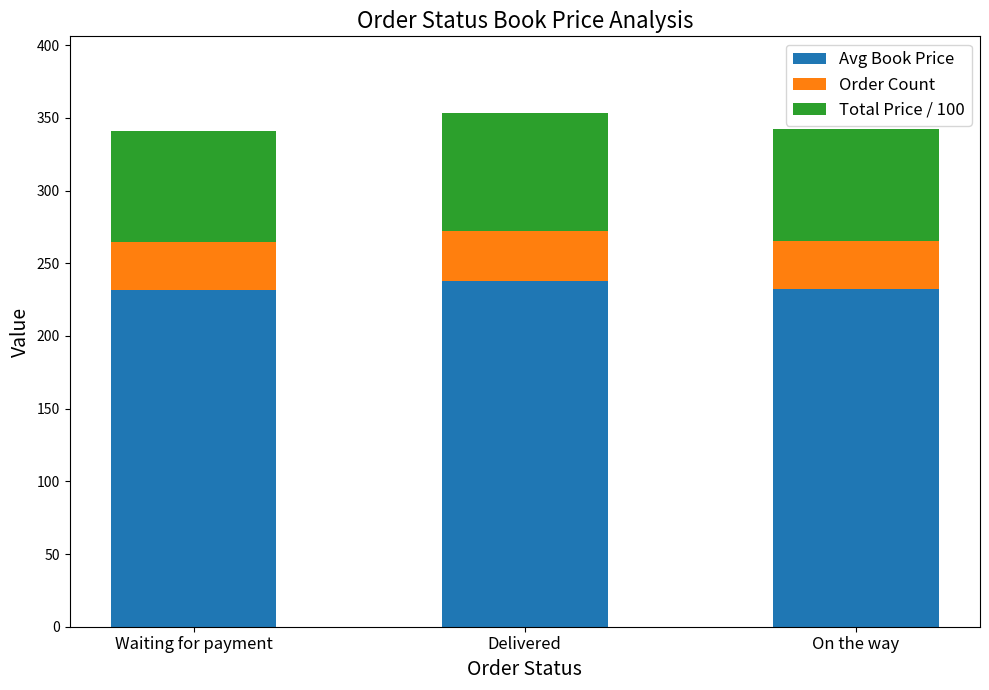

How many bars are there in total?

9